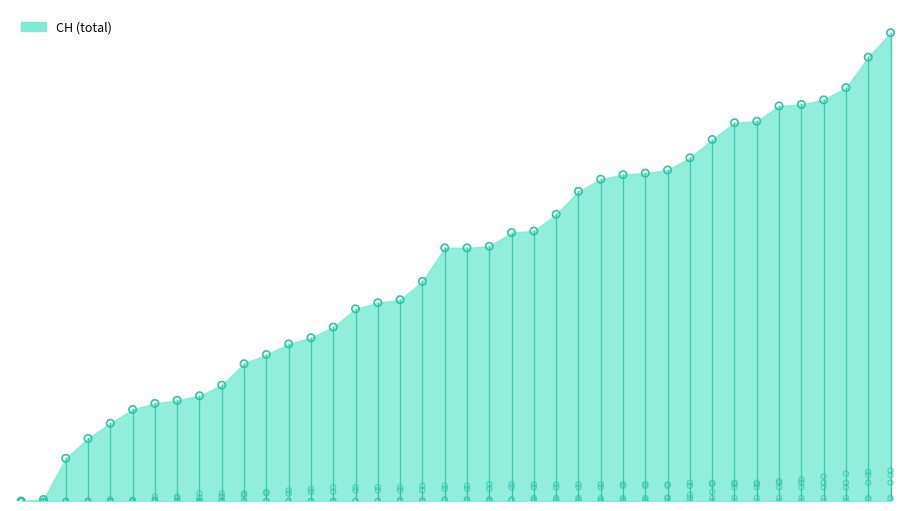

Which series has the largest total across all categories?

CH